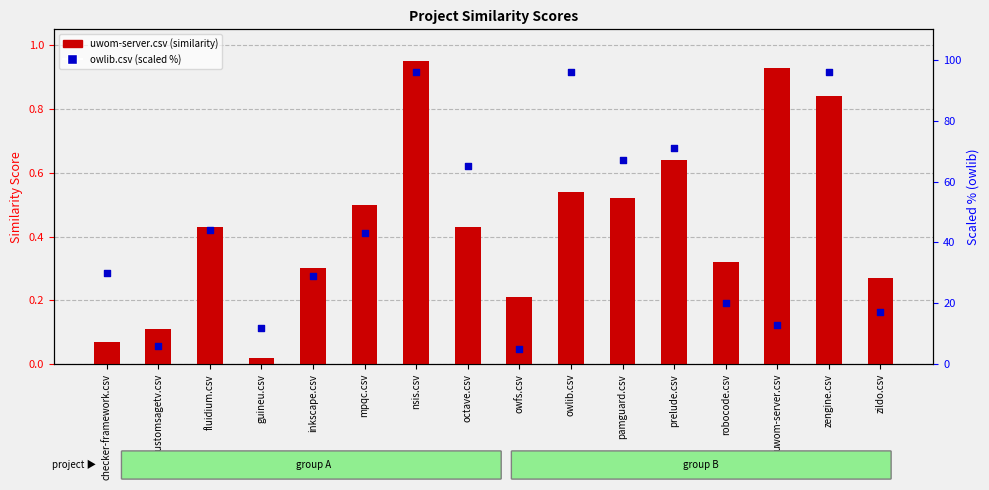

What is the total value across all series at prelude.csv?

71.6